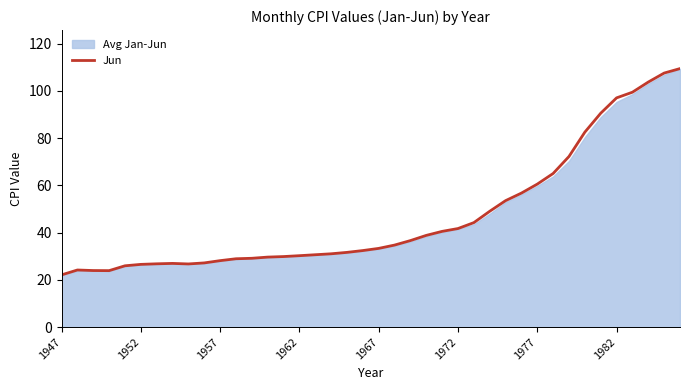

What is the lowest value of the Jun series?

22.1